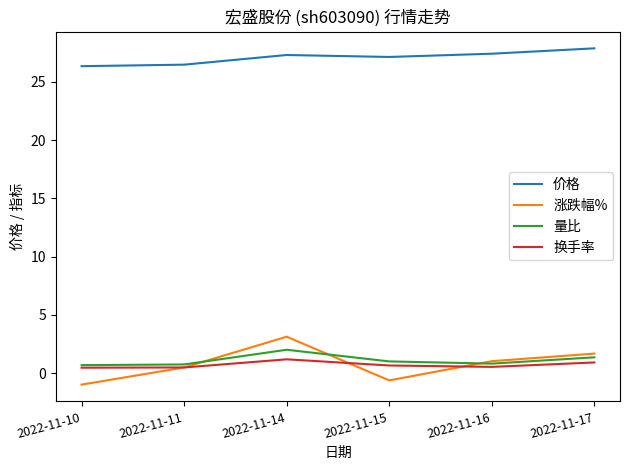

How many values in the 价格 series are below 27?

2